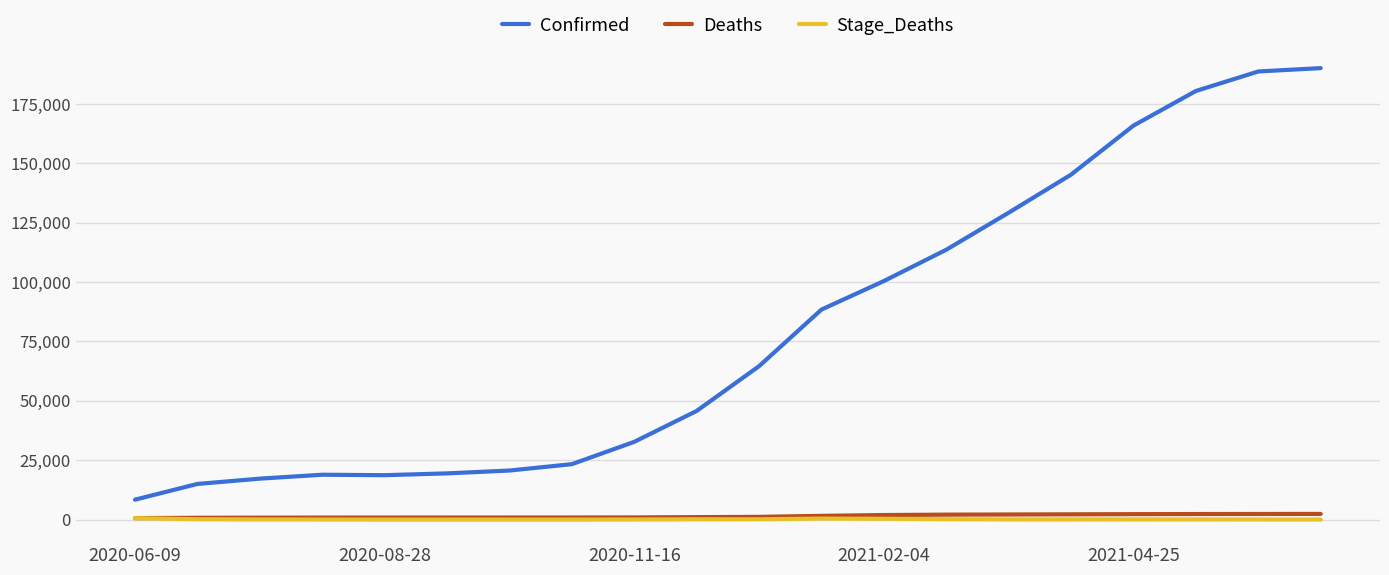

How many distinct data groups are displayed?

3